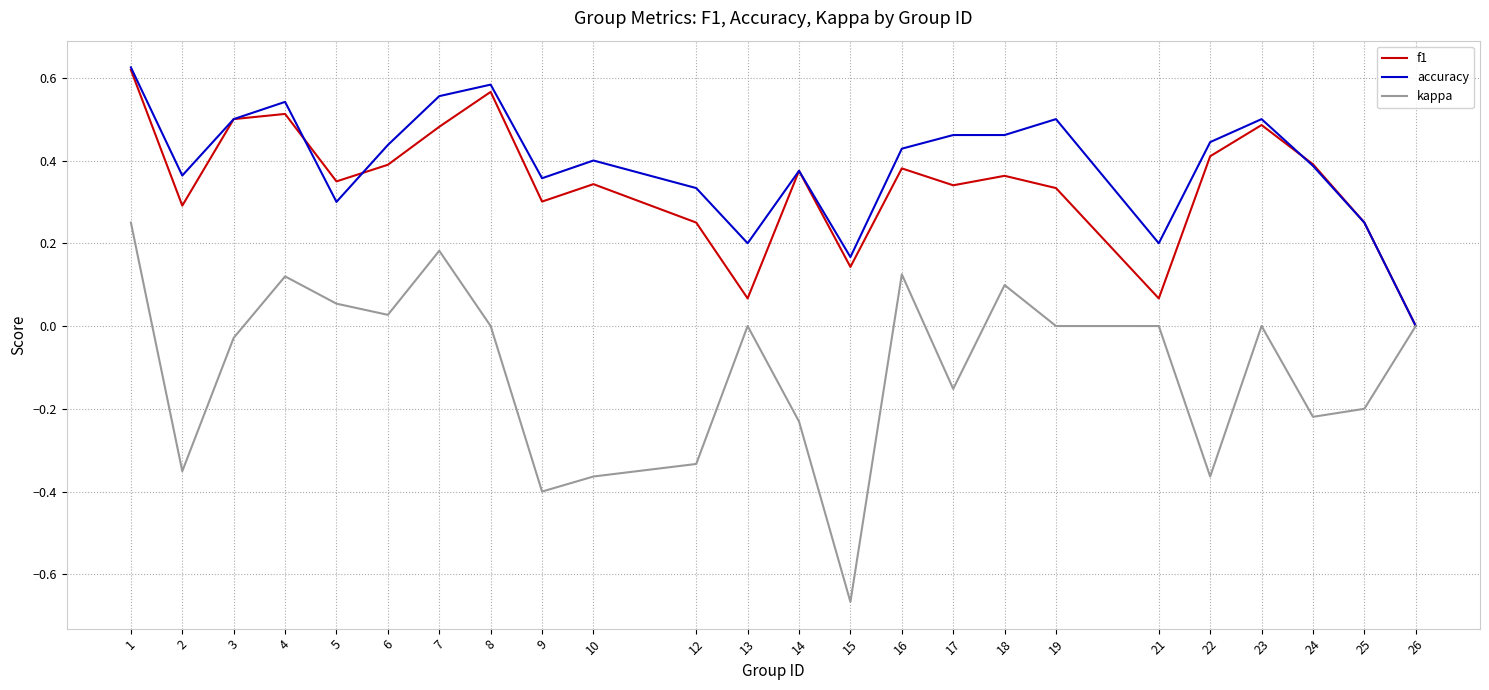

At which category is the sum across all series the highest?

1